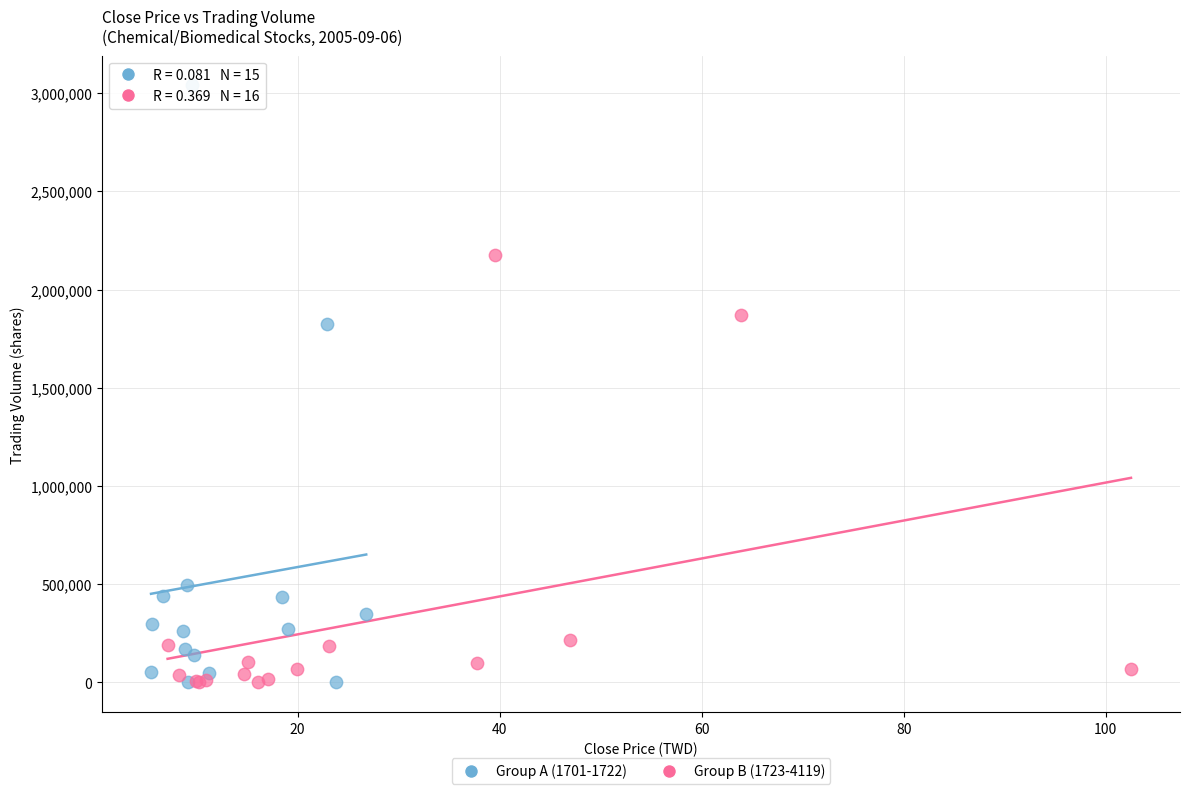

Which series reaches the maximum Y coordinate?

Group A (1701-1722)